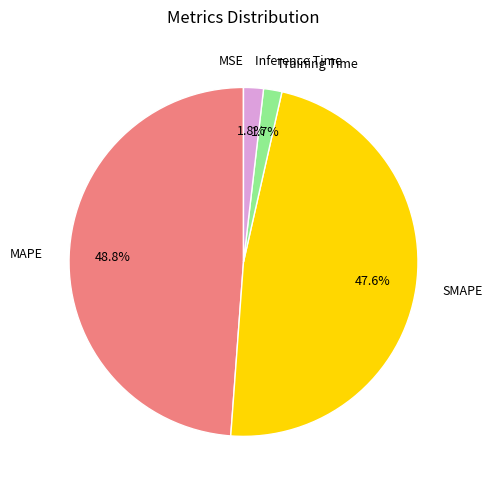

To the nearest percent, what is the average slice percentage?

20%